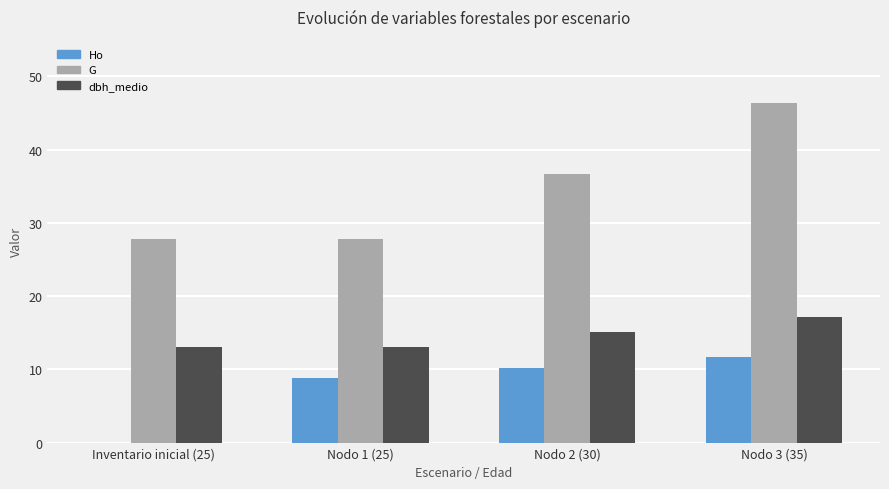

What is the sum of the dbh_medio values at Inventario inicial (25) and Nodo 3 (35)?

30.2